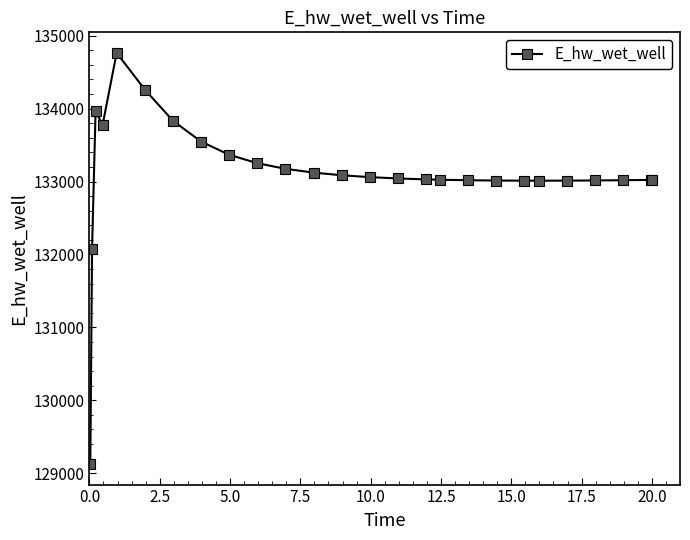

What is the average value?

133101.9